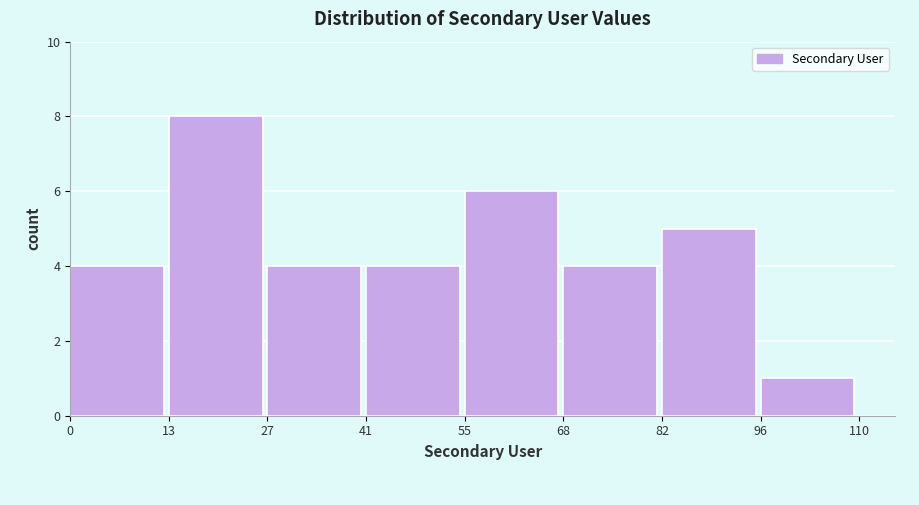

Reading left to right, transcribe this chart: for each bar, give the range it covers on the x-axis and its height. The values are not printed on the chart, so give them approximately, as read against the axis.

0 to 13: 4
13 to 27: 8
27 to 41: 4
41 to 55: 4
55 to 68: 6
68 to 82: 4
82 to 96: 5
96 to 110: 1